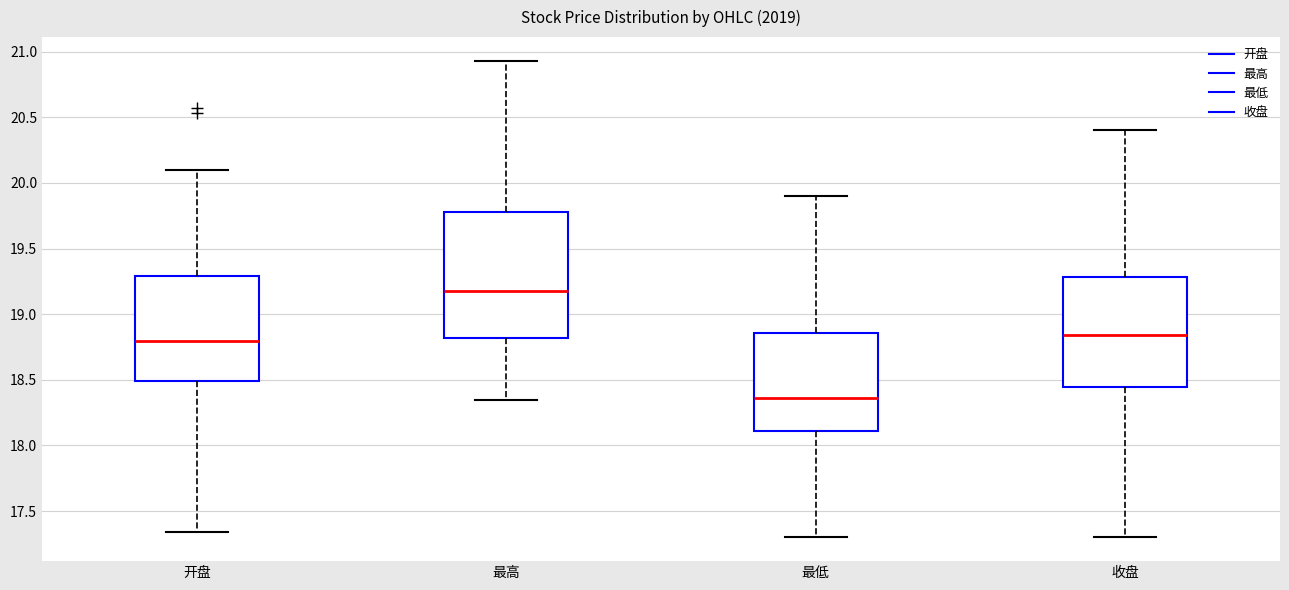

Which box is the tallest, from its lower edge to its upper edge?

最高